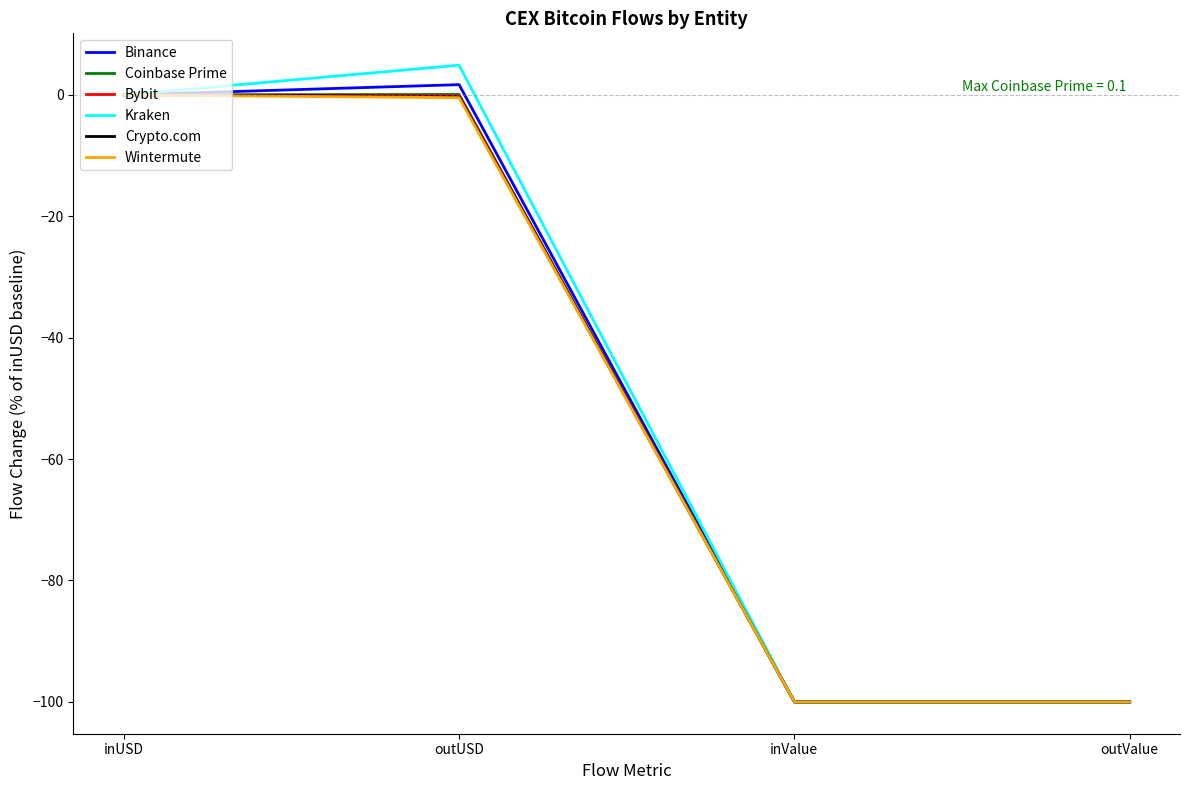

True or false: Binance has a value of 0.0 at inUSD.

True